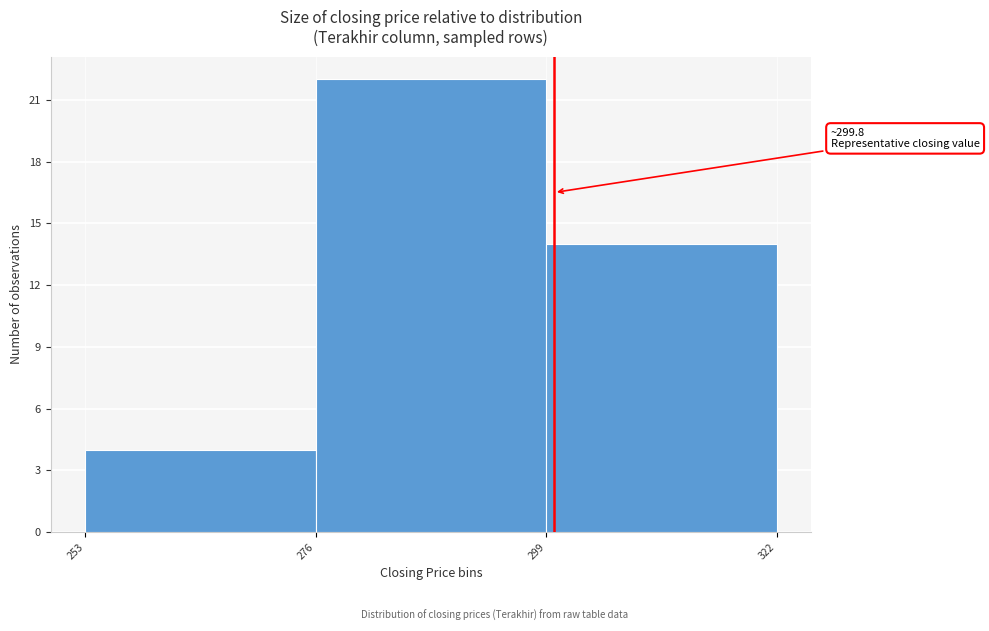

Over which range of the x-axis is the bar tallest?

276 to 299